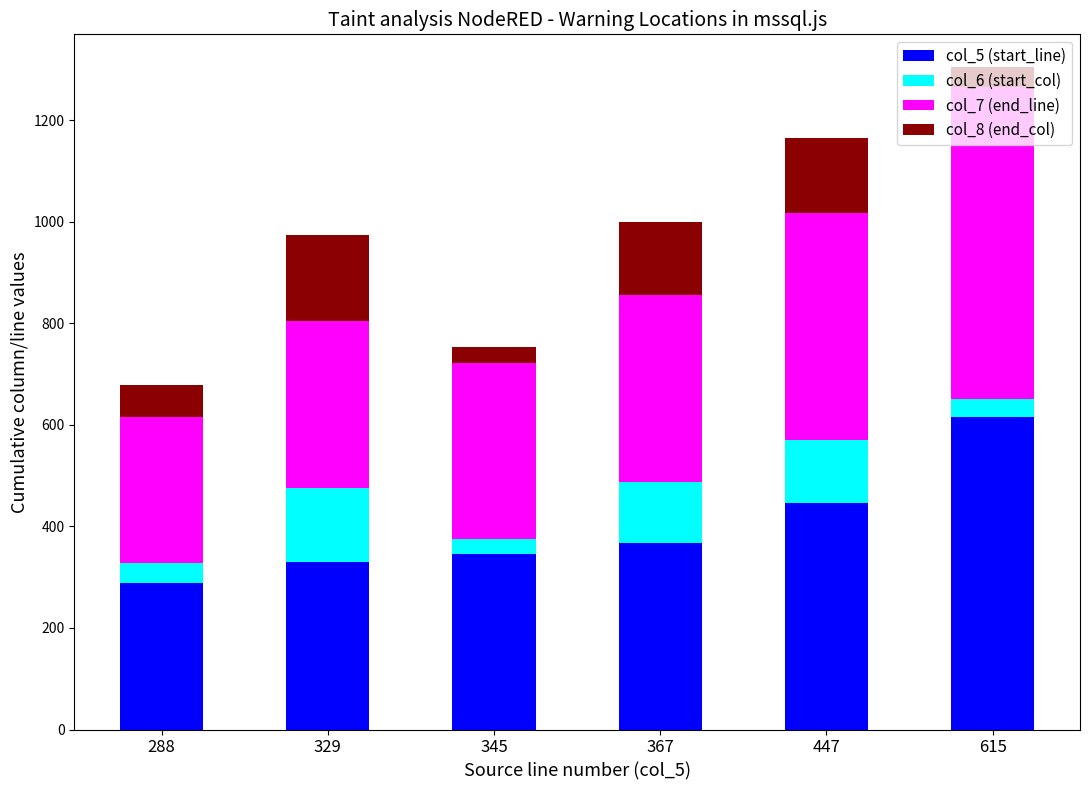

What is the total value across all series at 288?

678